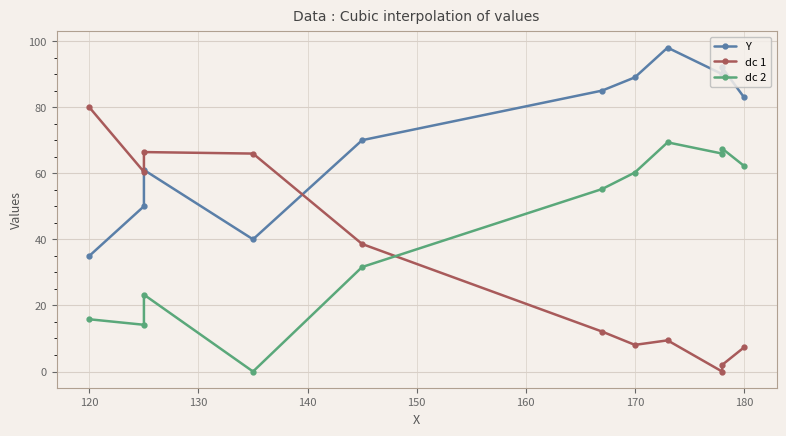

Is this an area chart (filled region under the line)?

No